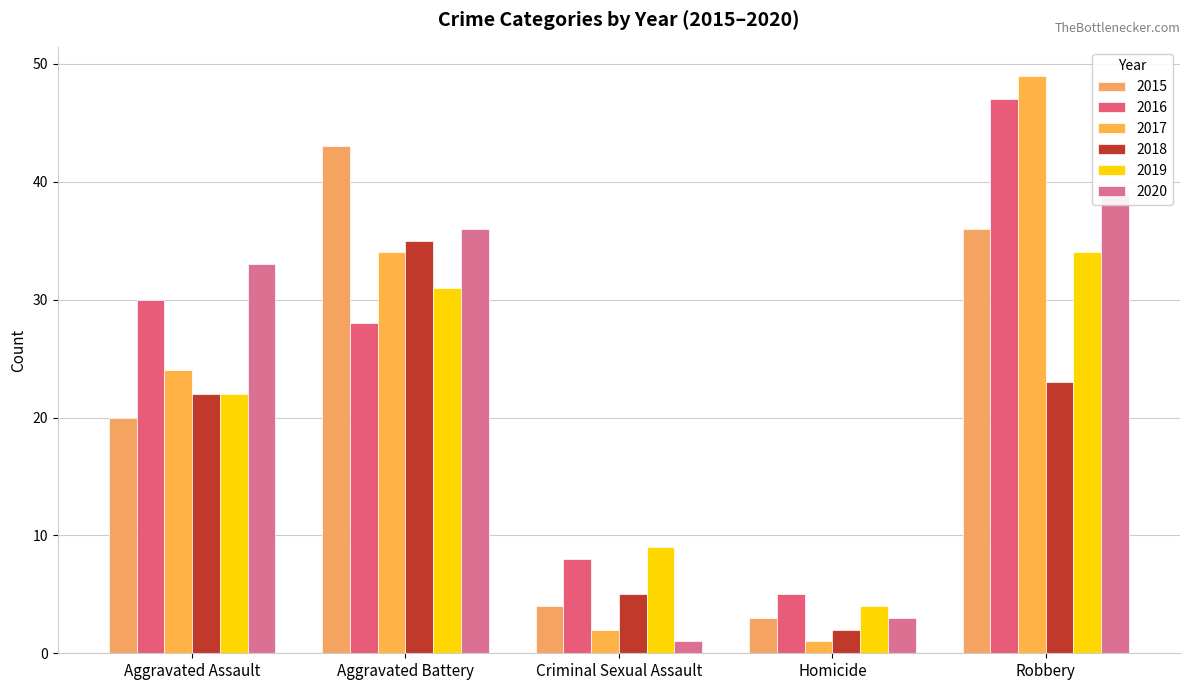

List the labels in order of 2016 value, largest first.

Robbery, Aggravated Assault, Aggravated Battery, Criminal Sexual Assault, Homicide